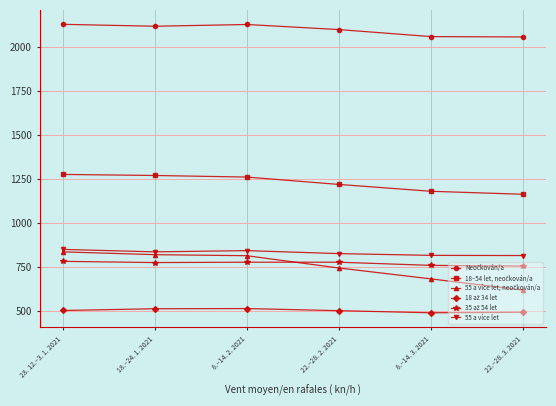

What is the total value across all series at 18.–24. 1. 2021?

6329